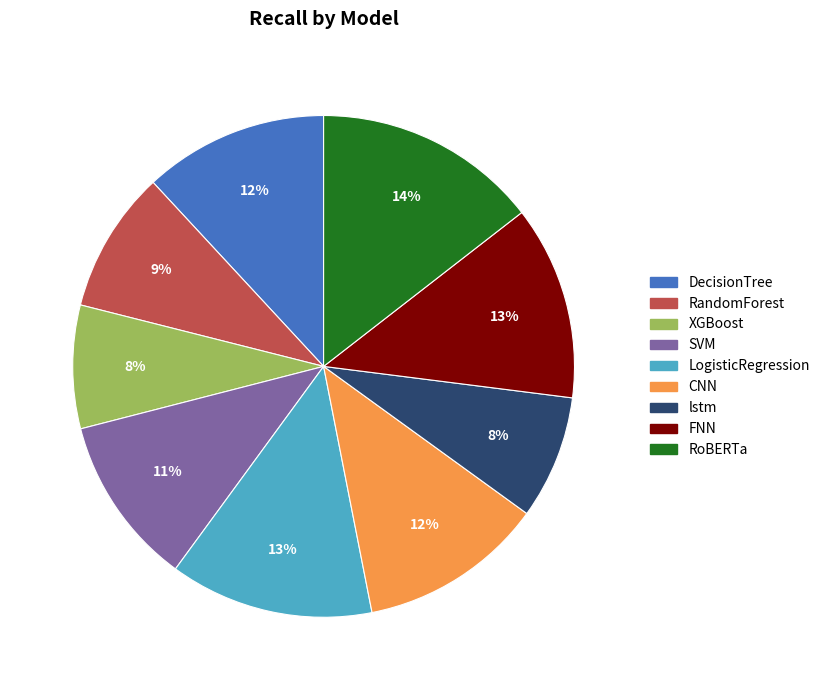

Is there a majority slice in this chart?

No